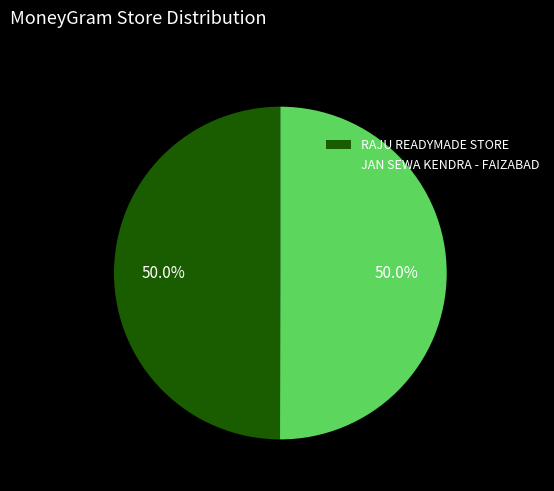

Is the sum of RAJU READYMADE STORE and JAN SEWA KENDRA - FAIZABAD greater than half?

Yes